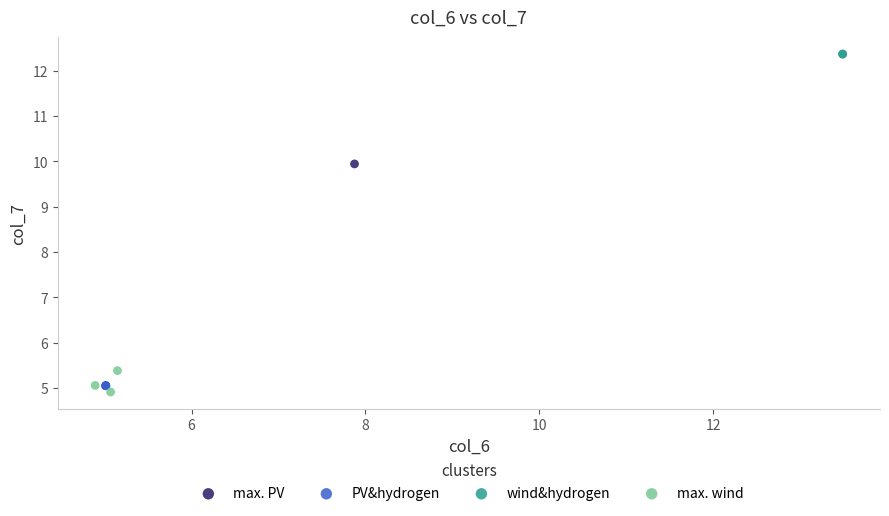

What are all the series names shown in the legend?

max. PV, PV&hydrogen, wind&hydrogen, max. wind